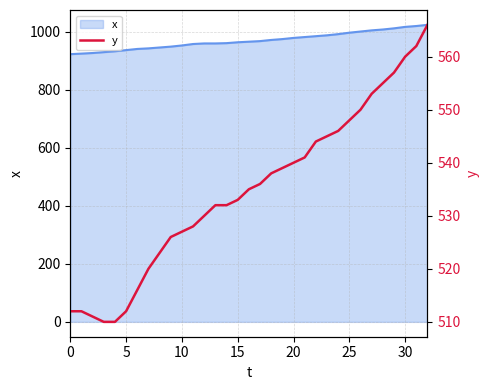

What is the minimum value for x?

922